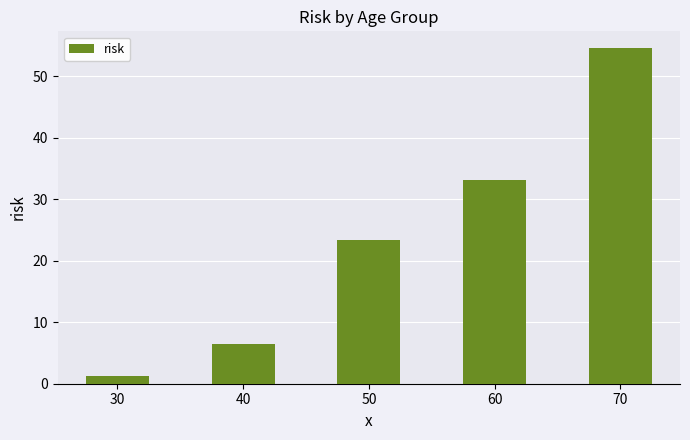

What is the minimum value shown in the chart?

1.3